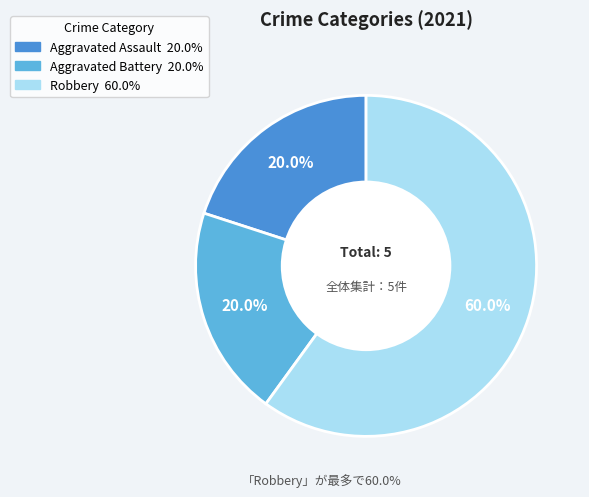

Does any single category account for the majority?

Yes